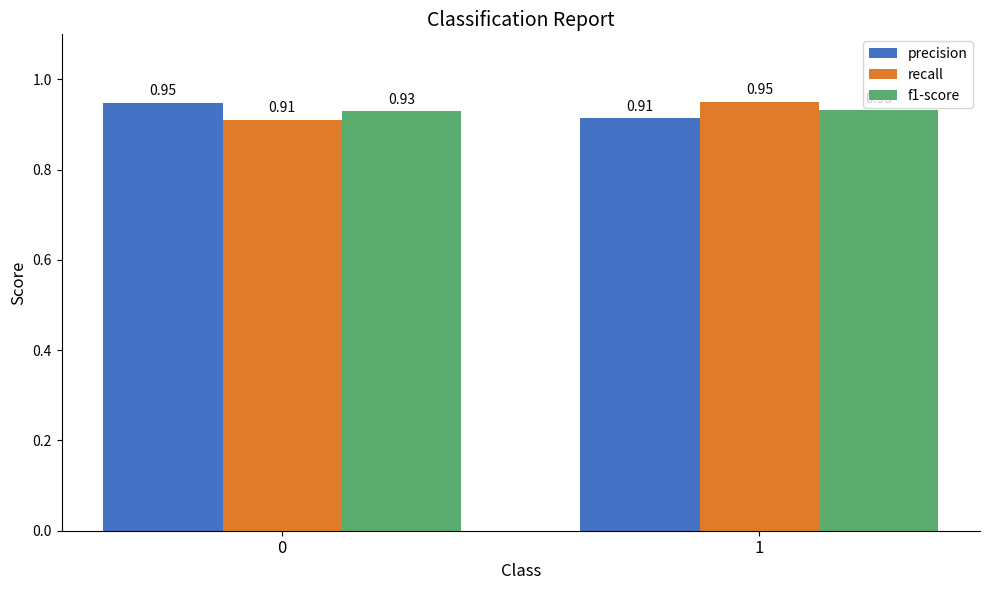

Which category has the highest value across all series?

1